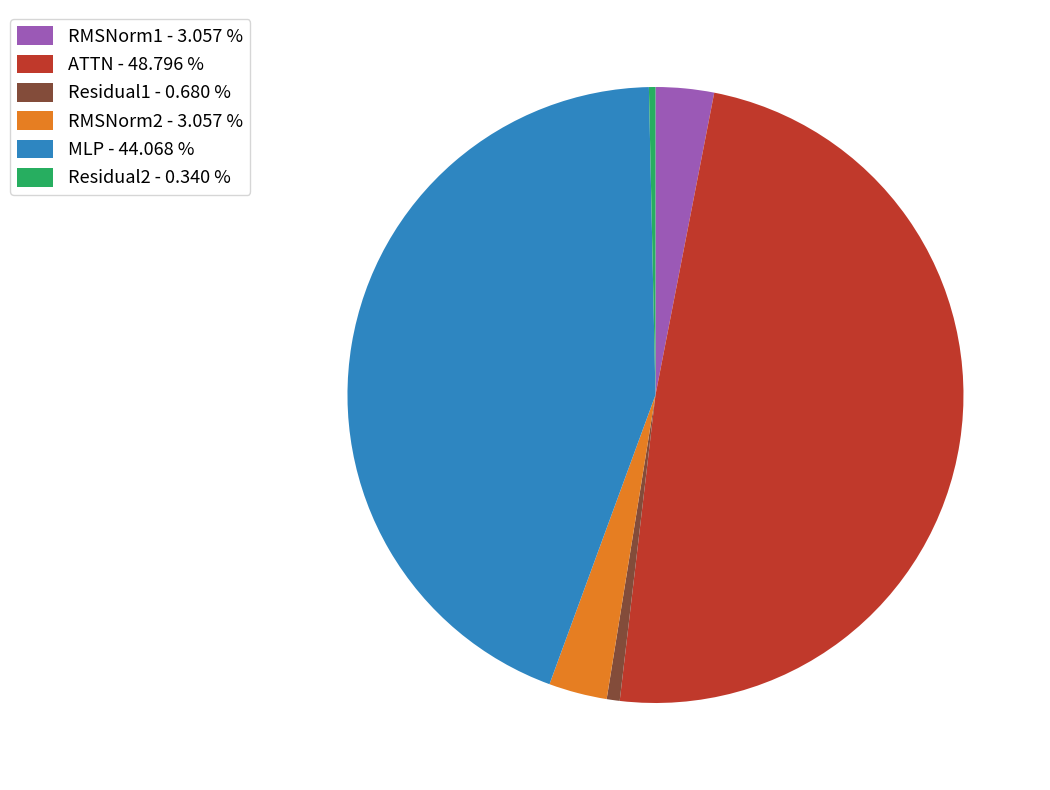

Does any single category account for the majority?

No